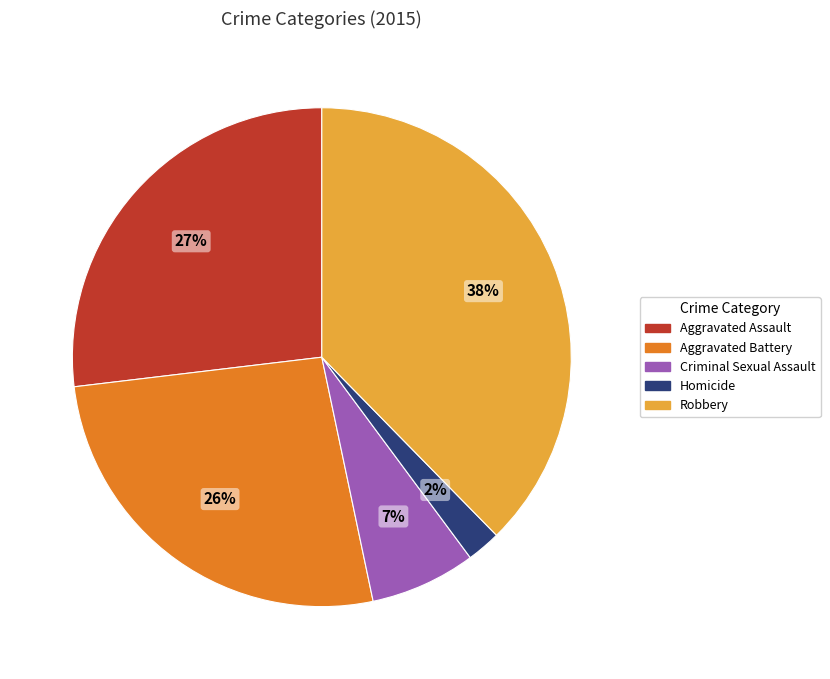

What is the largest slice in the pie chart?

Robbery